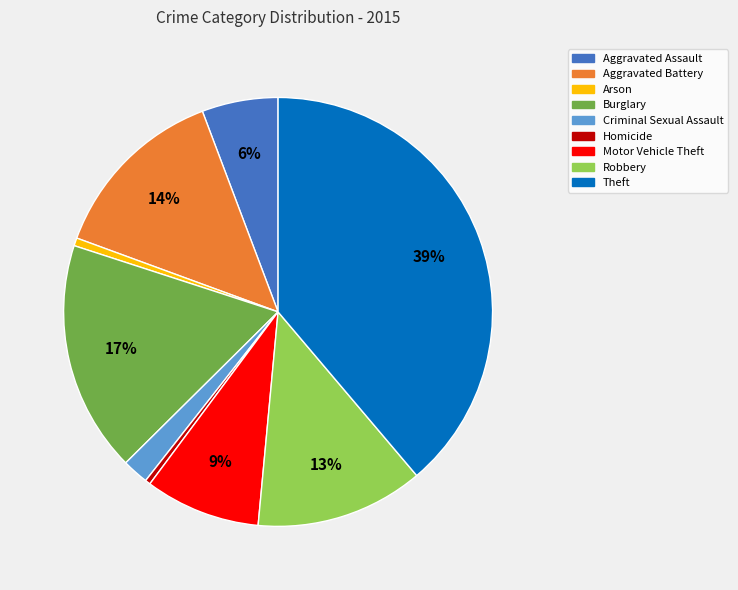

Does Aggravated Assault account for over 50% of the chart?

No